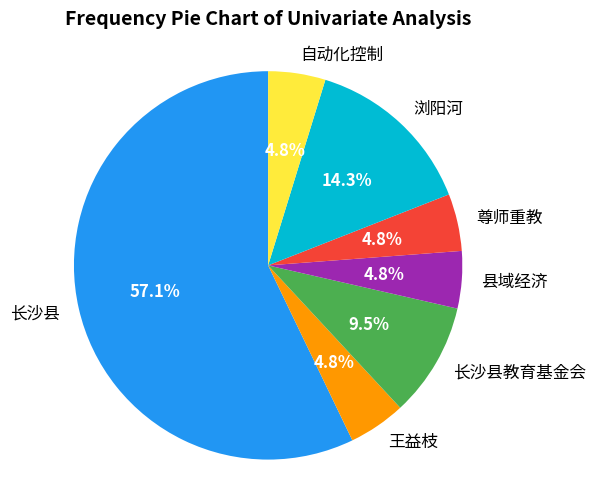

To the nearest percent, what is the difference between the largest and smallest slice percentages?

52%